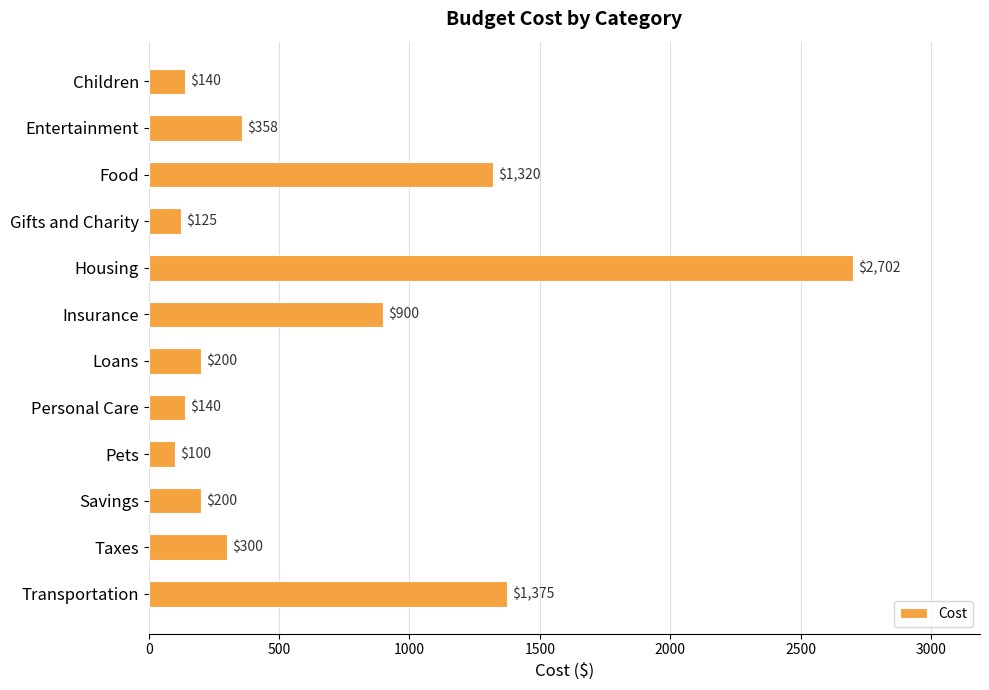

Read the value at Housing, to the nearest 100.

2700